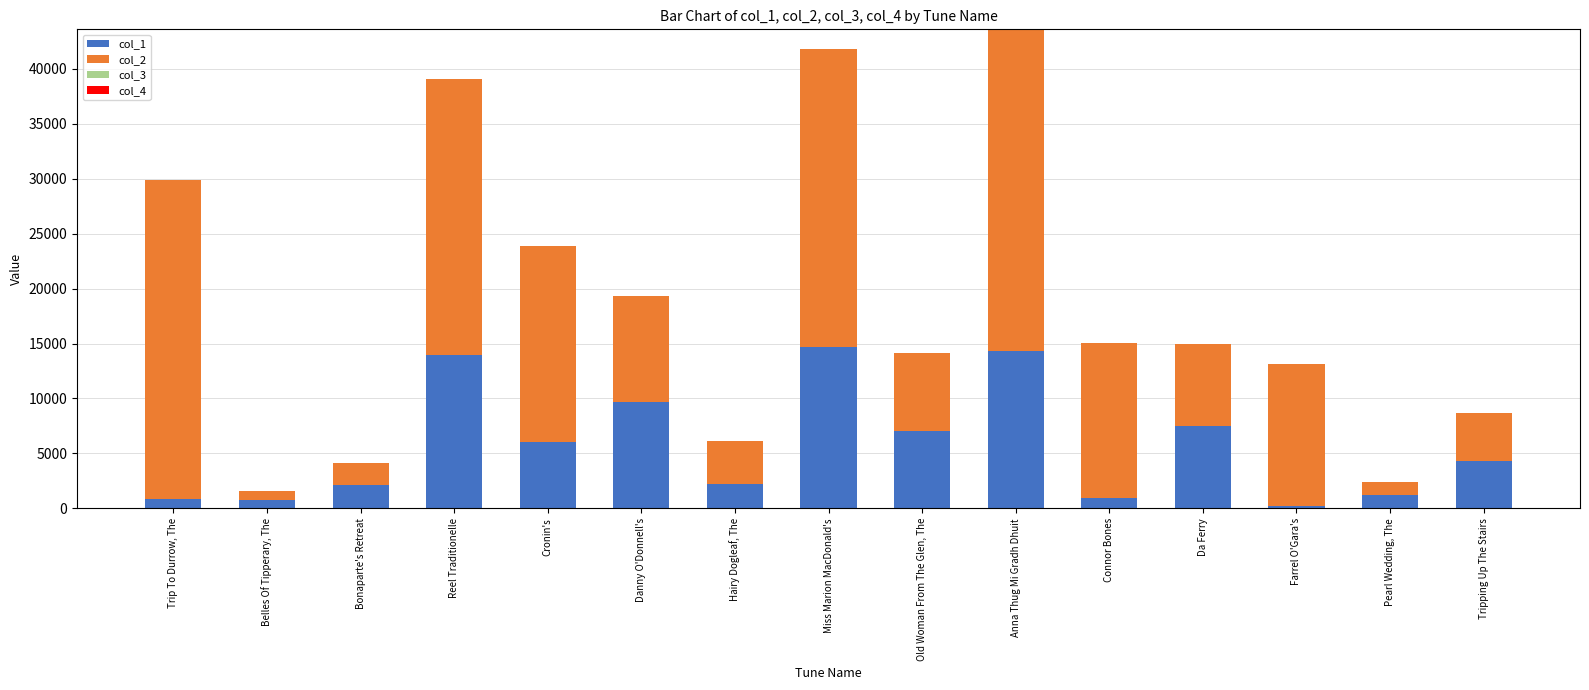

How many data points does each series have?

15